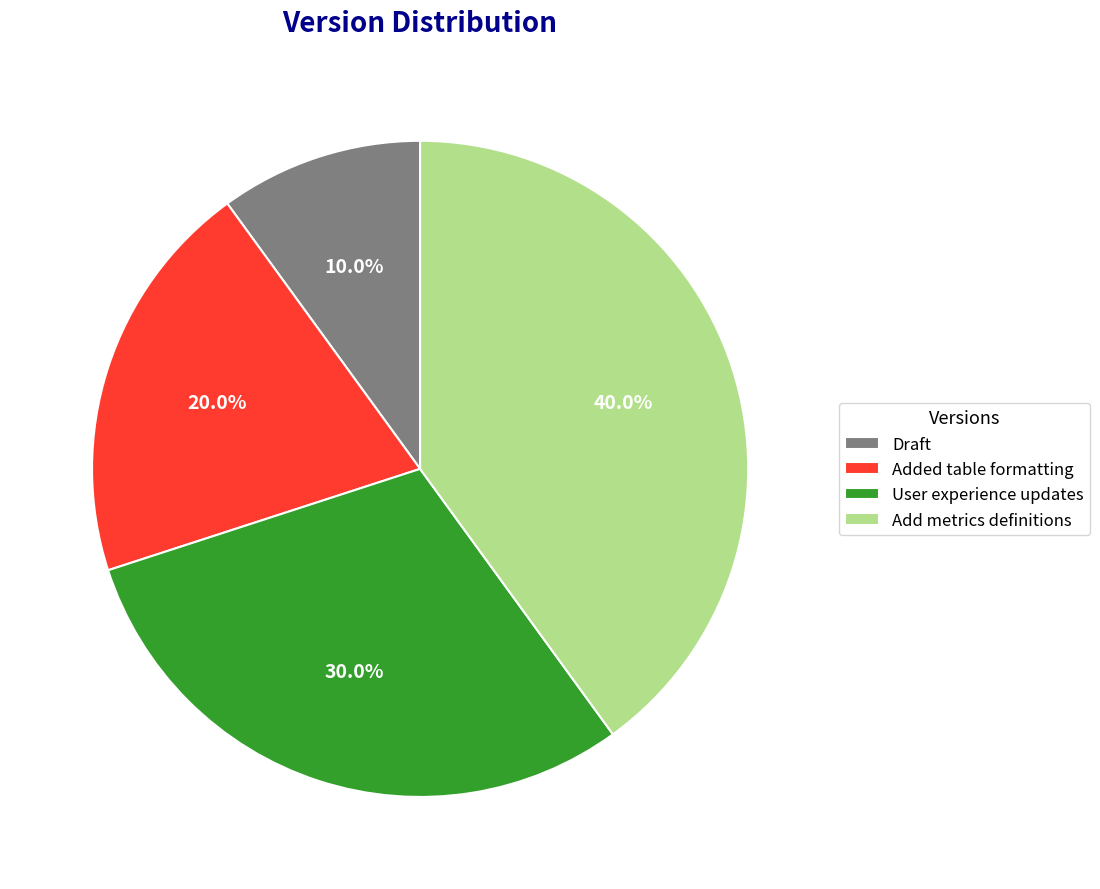

What percentage is the User experience updates slice, to the nearest percent?

30%